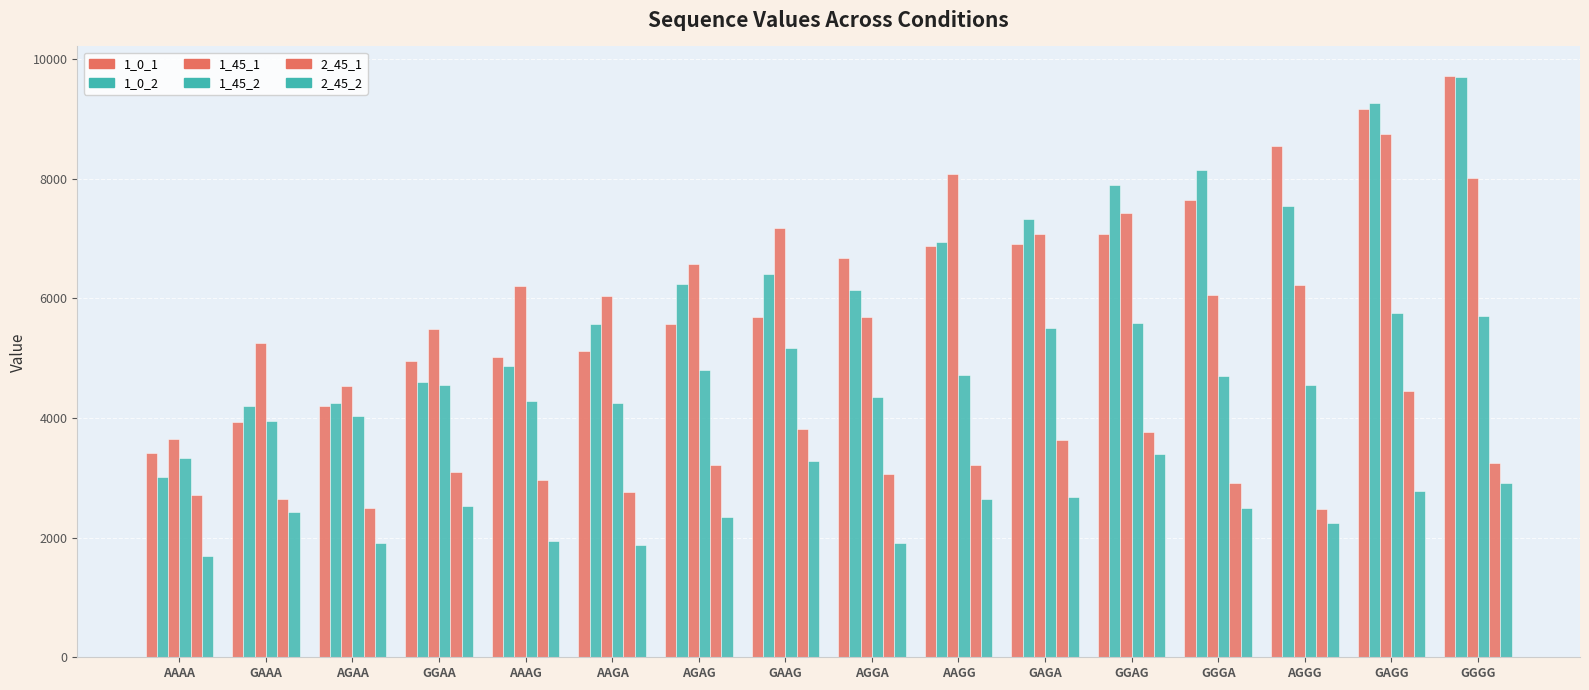

Reading right to left, list all the values displayed in this chart.

1_0_1: 9721	9160	8542	7639	7080	6914	6877	6671	5692	5576	5116	5016	4952	4203	3929	3408
1_0_2: 9703	9254	7545	8138	7888	7322	6933	6134	6405	6236	5570	4859	4608	4241	4191	3009
1_45_1: 8005	8746	6220	6051	7430	7077	8078	5689	7179	6572	6041	6198	5485	4538	5254	3645
1_45_2: 5702	5753	4549	4698	5585	5498	4715	4346	5167	4799	4256	4275	4544	4031	3944	3324
2_45_1: 3243	4451	2472	2909	3767	3624	3221	3061	3809	3206	2762	2968	3097	2501	2650	2713
2_45_2: 2915	2781	2241	2501	3390	2683	2640	1910	3285	2345	1880	1951	2520	1909	2420	1699